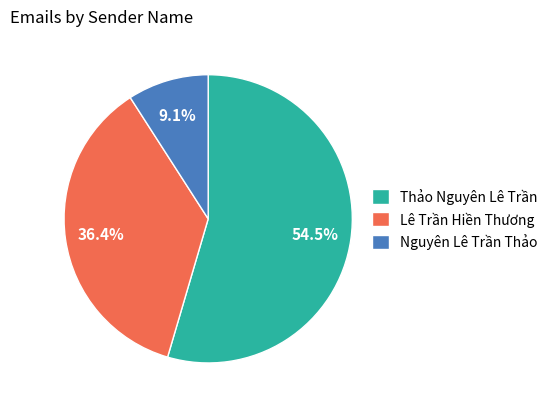

What is the majority slice?

Thảo Nguyên Lê Trần